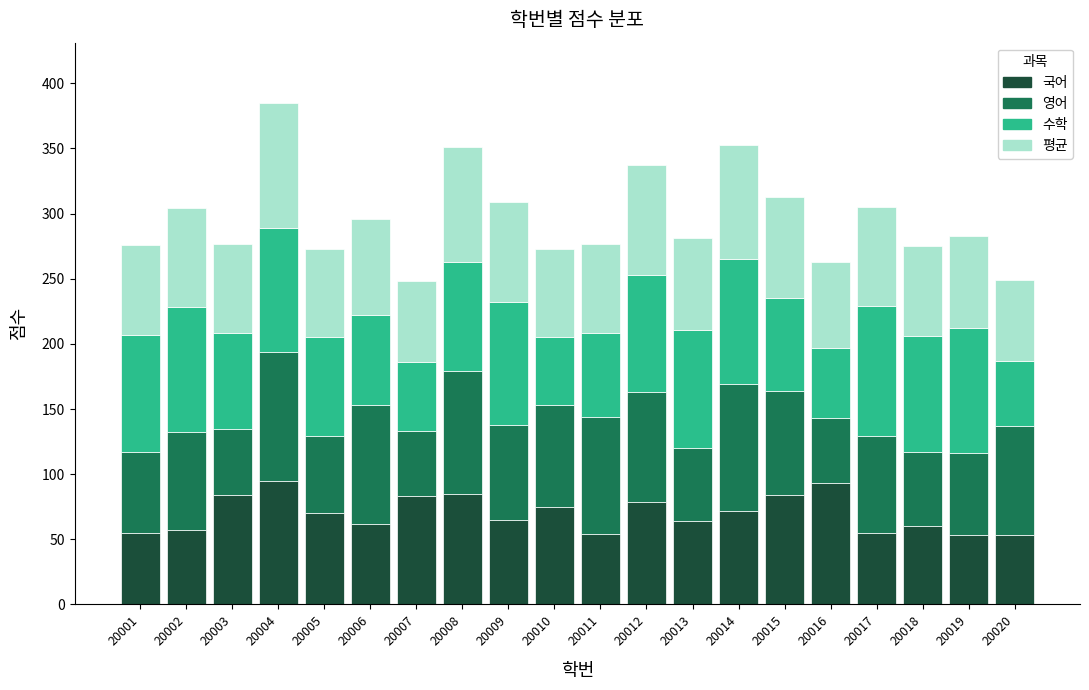

What is the highest value of the 국어 series?

95